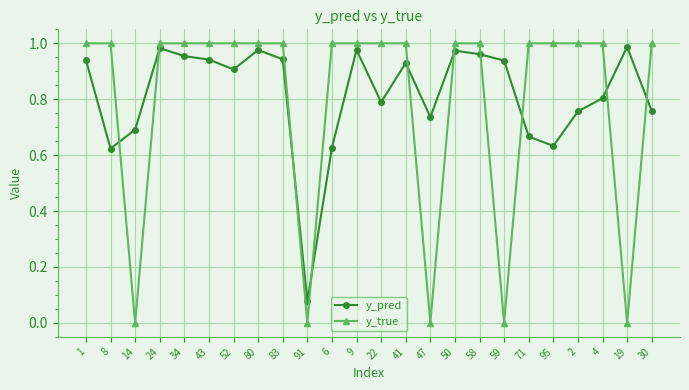

Which category has the lowest value in the y_pred series?

91